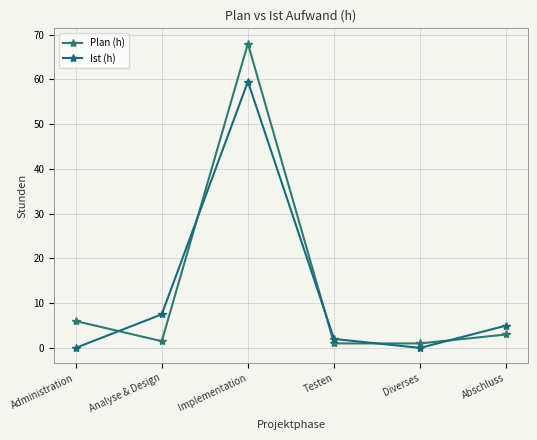

What is the difference between the highest and lowest values at Administration?

6.0